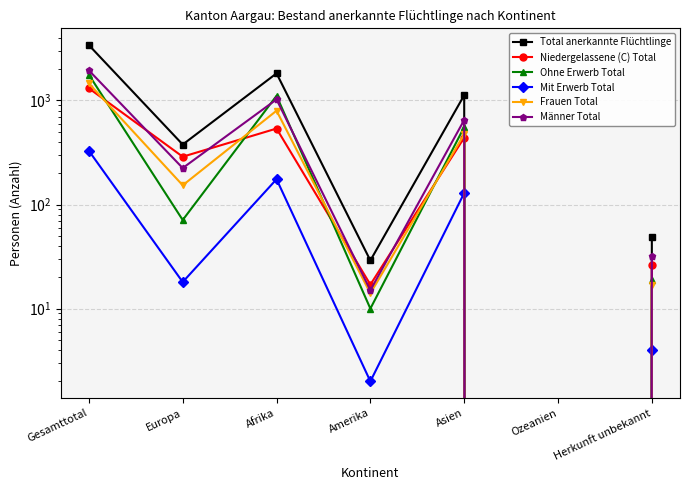

What is the maximum value for Niedergelassene (C) Total?

1307